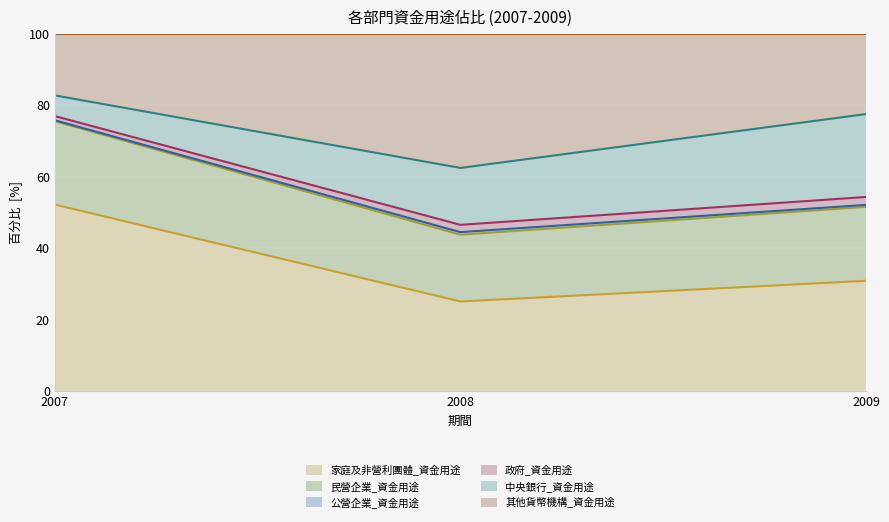

At which label does 政府_資金用途 (線) first exceed 54?

2007